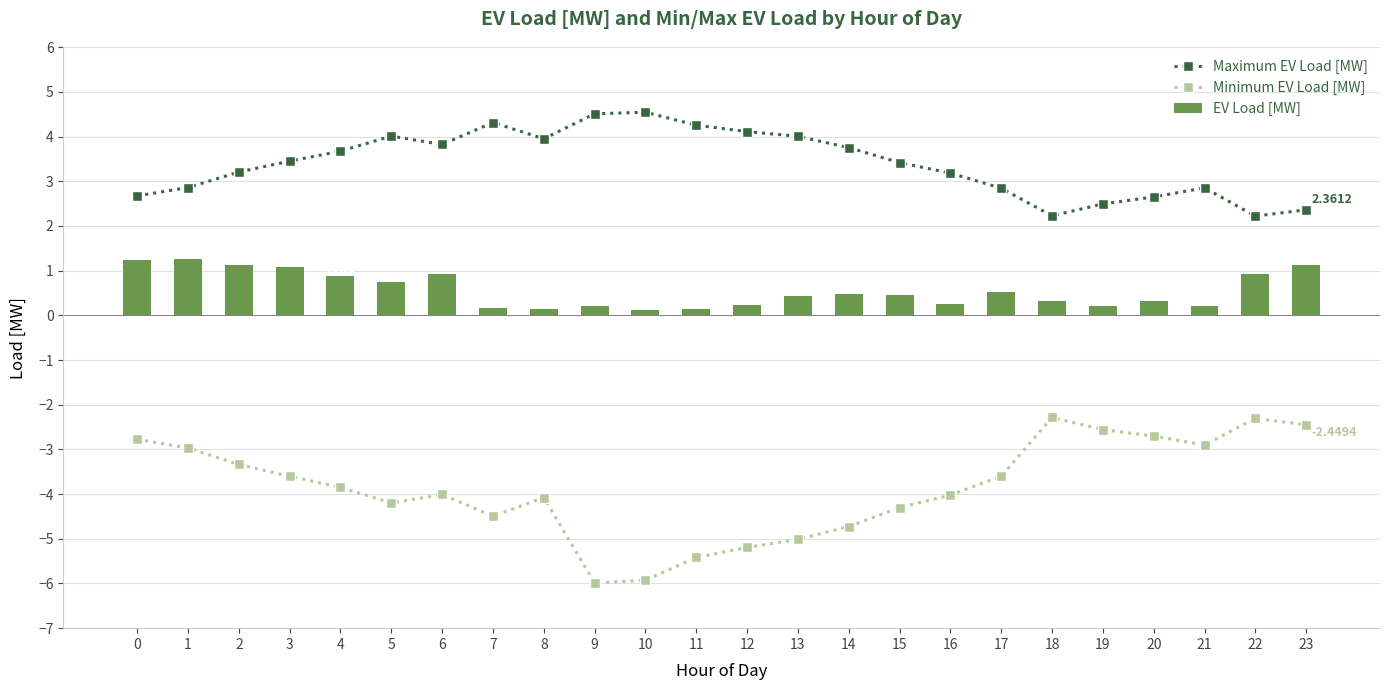

What value does the EV Load [MW] series have at 23?

1.1